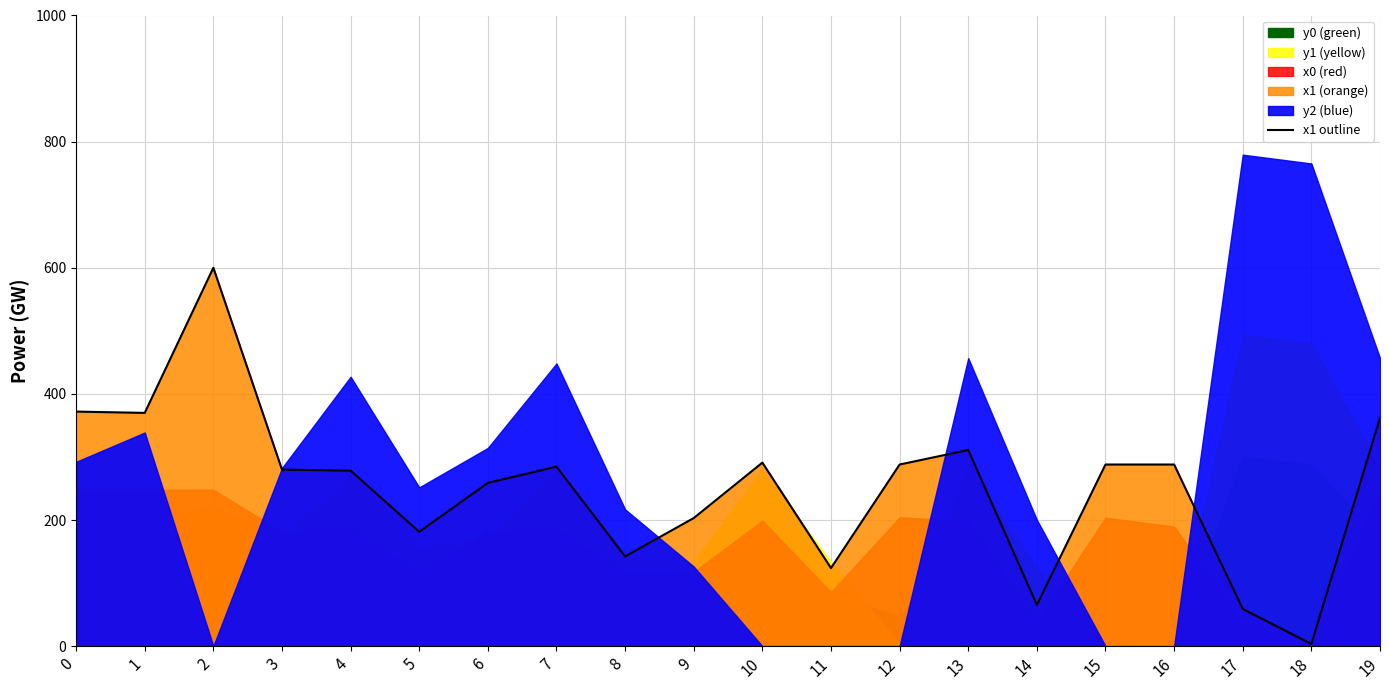

Where is the first local maximum?

2